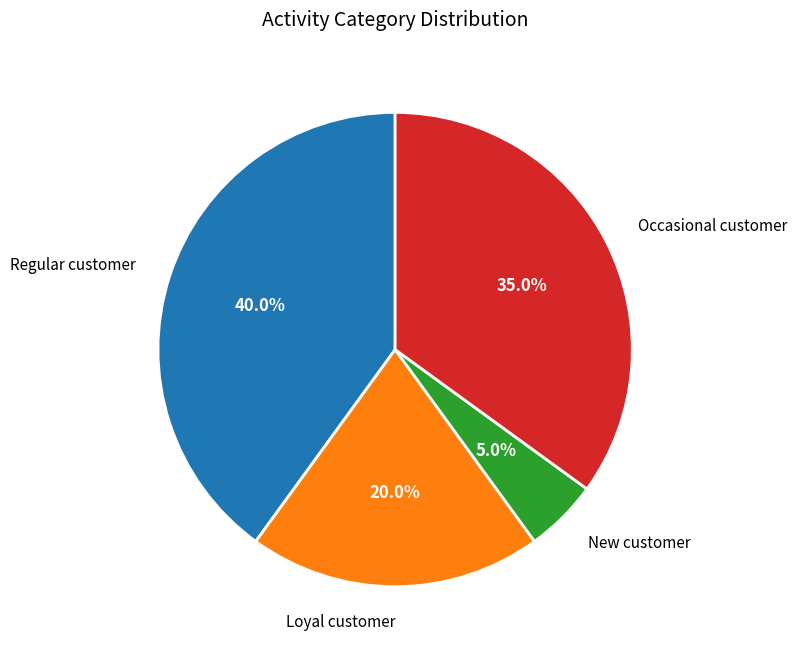

Does any single category account for the majority?

No